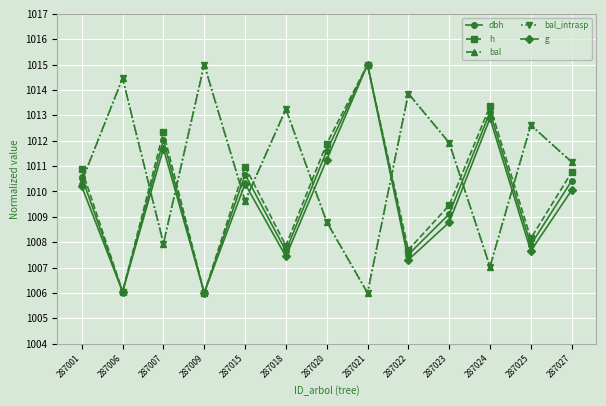

Does the chart have visible grid lines?

Yes